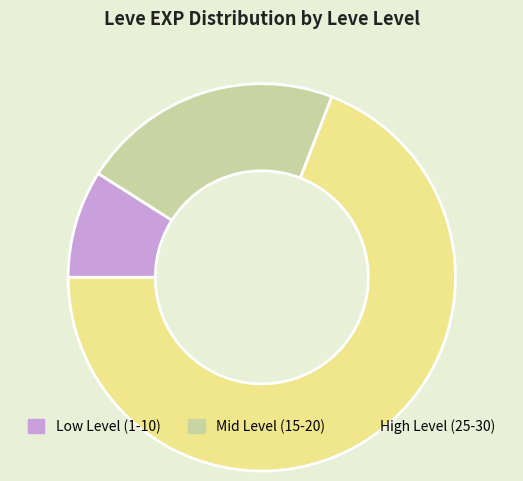

The Low Level (1-10) slice represents 3% of the pie. True or false?

False